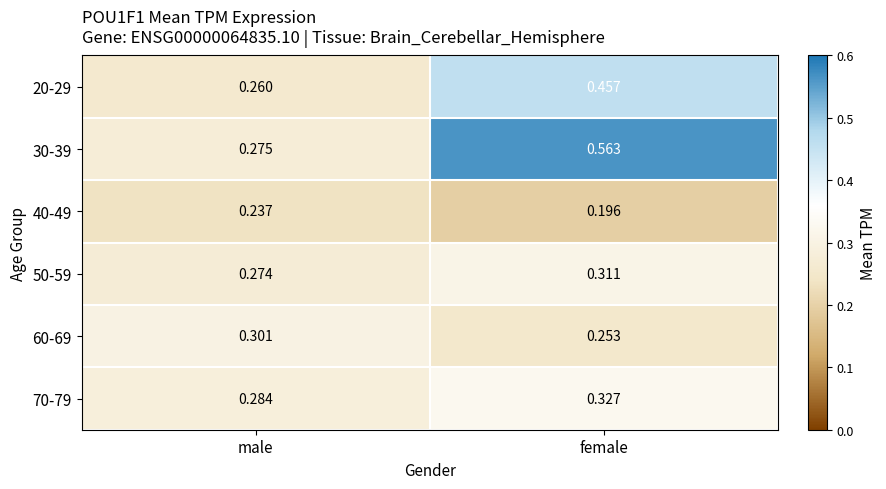

At which category does the chart reach its peak across all series?

female